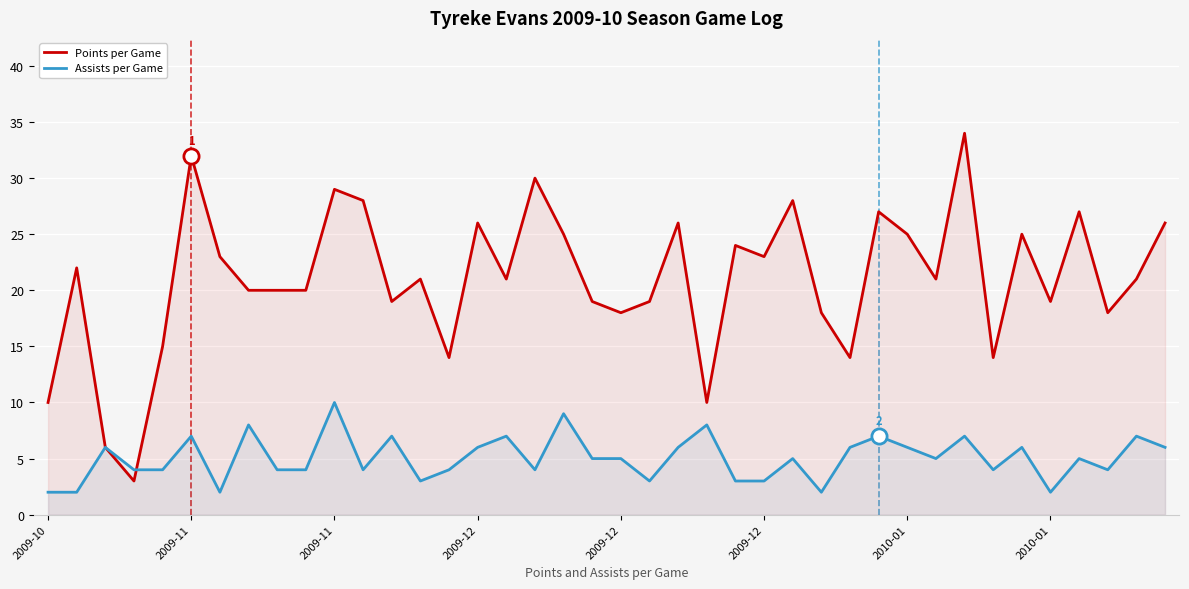

At how many categories does at least one series exceed 4?

39